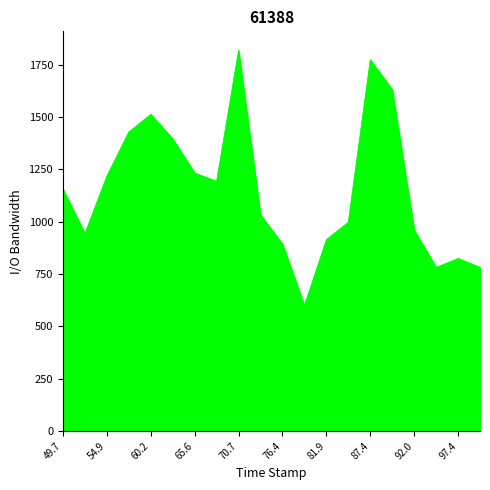

What is the smallest value displayed?

599.7